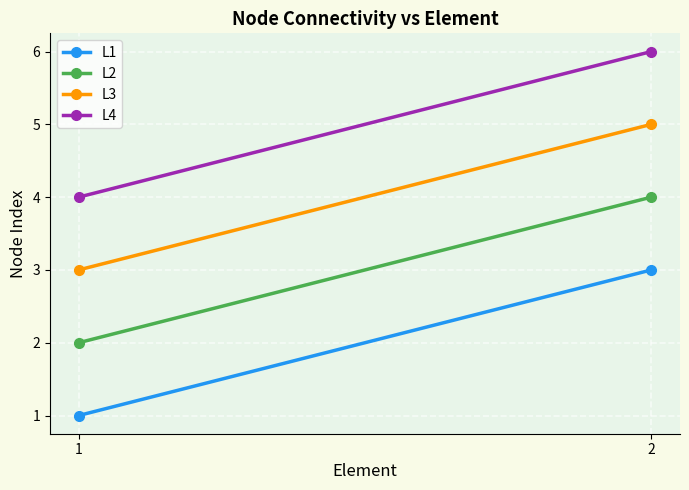

Reading right to left, list all the values displayed in this chart.

L1: 3	1
L2: 4	2
L3: 5	3
L4: 6	4